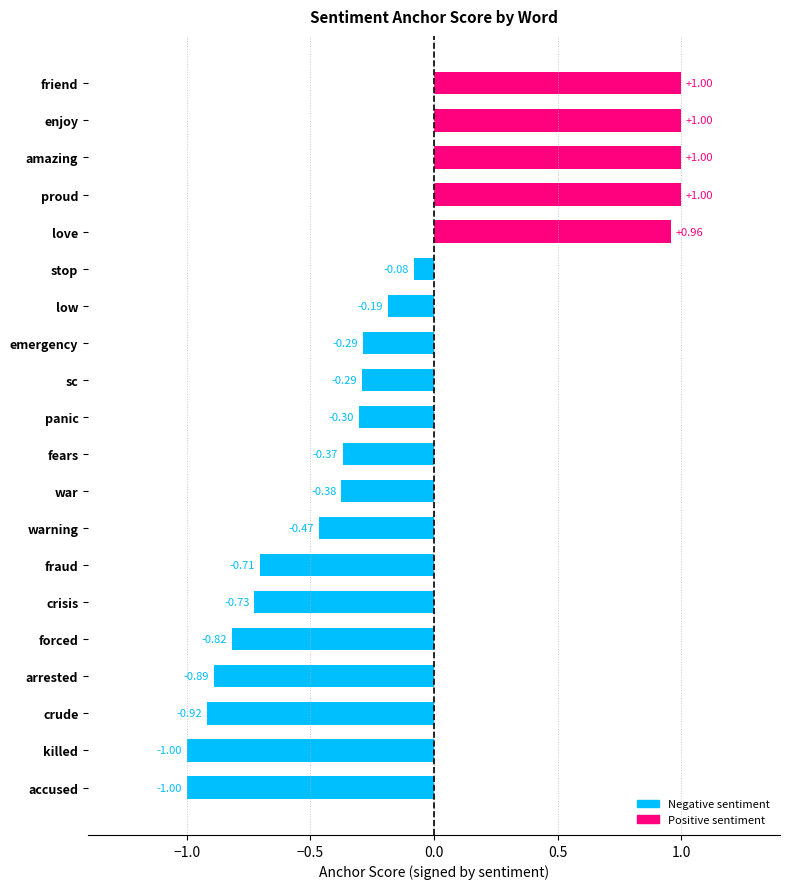

Which has a higher value, arrested or fraud?

fraud